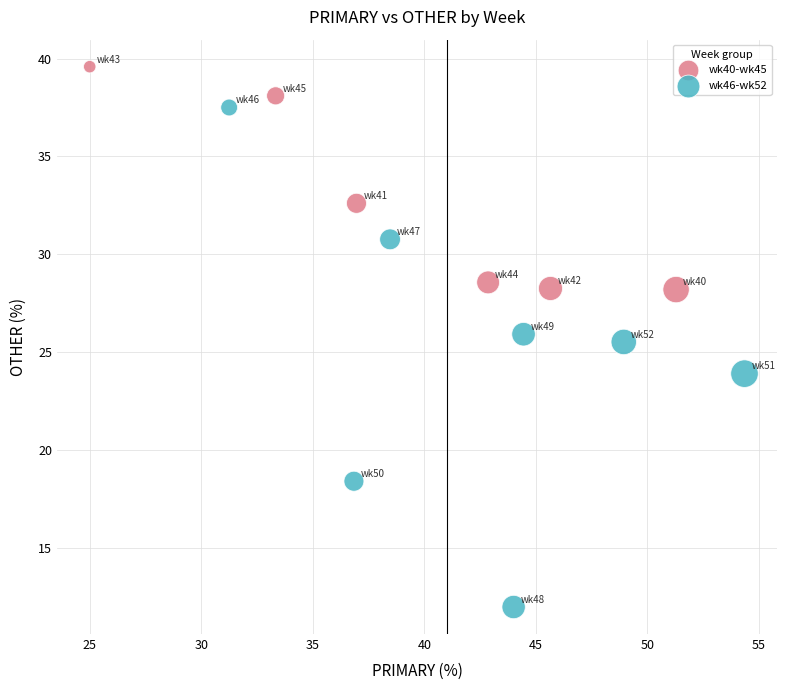

Which series has the widest spread of Y values?

wk46-wk52